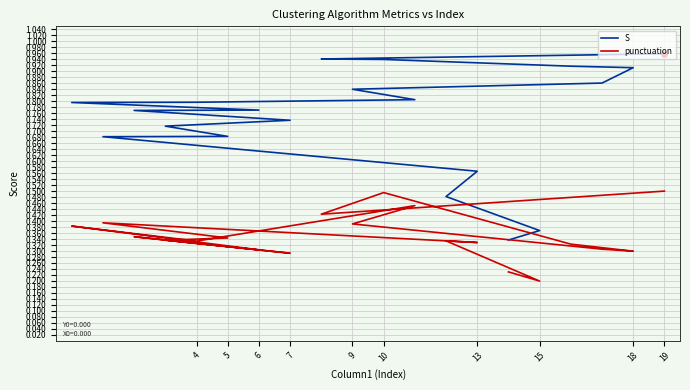

What is the average value of the S series?

0.7